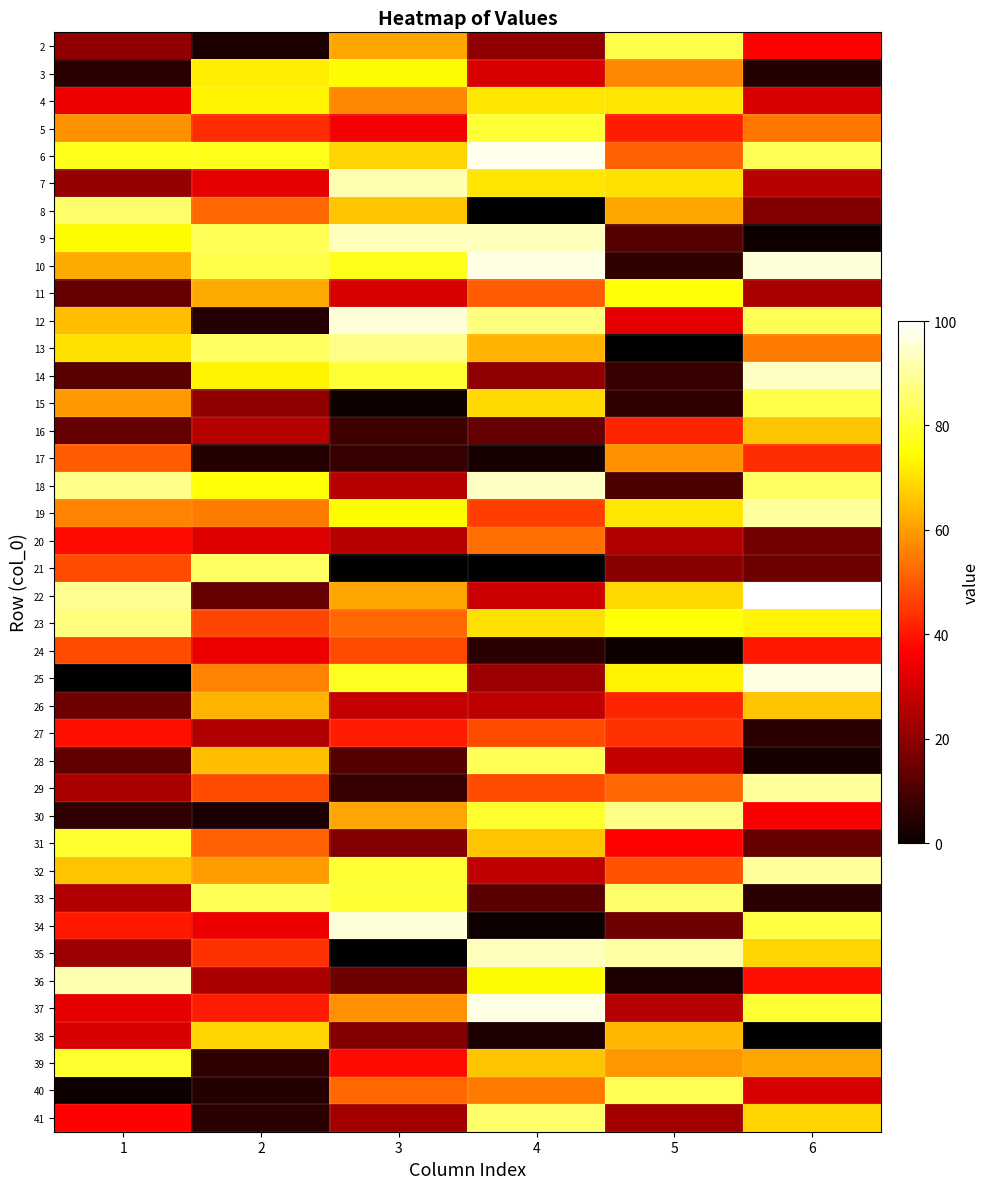

How many data points in 11 are above 50?

2